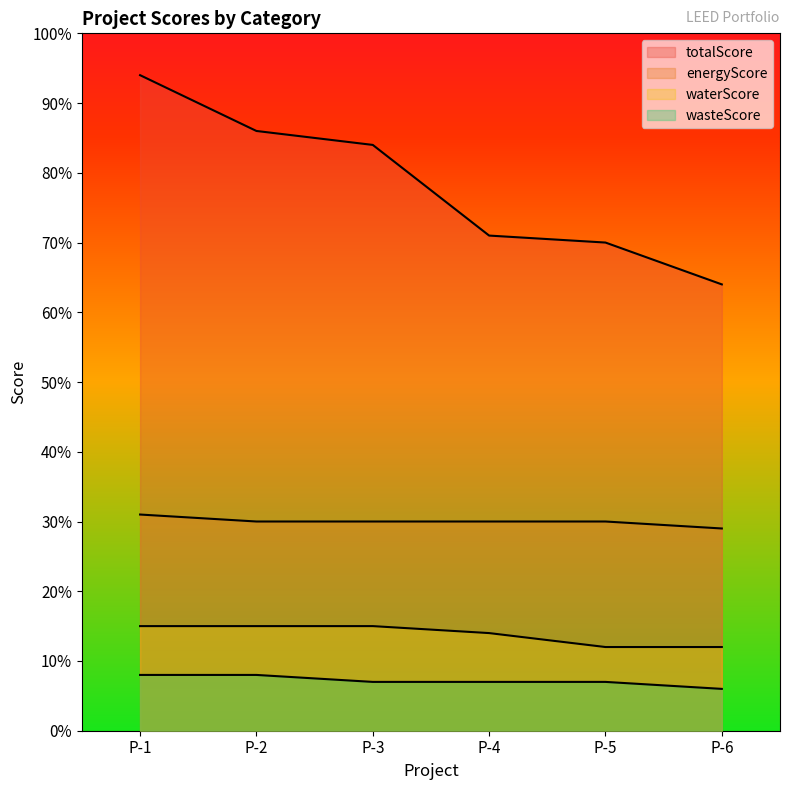

What is the difference between the second highest and minimum values in the energyScore series?

1